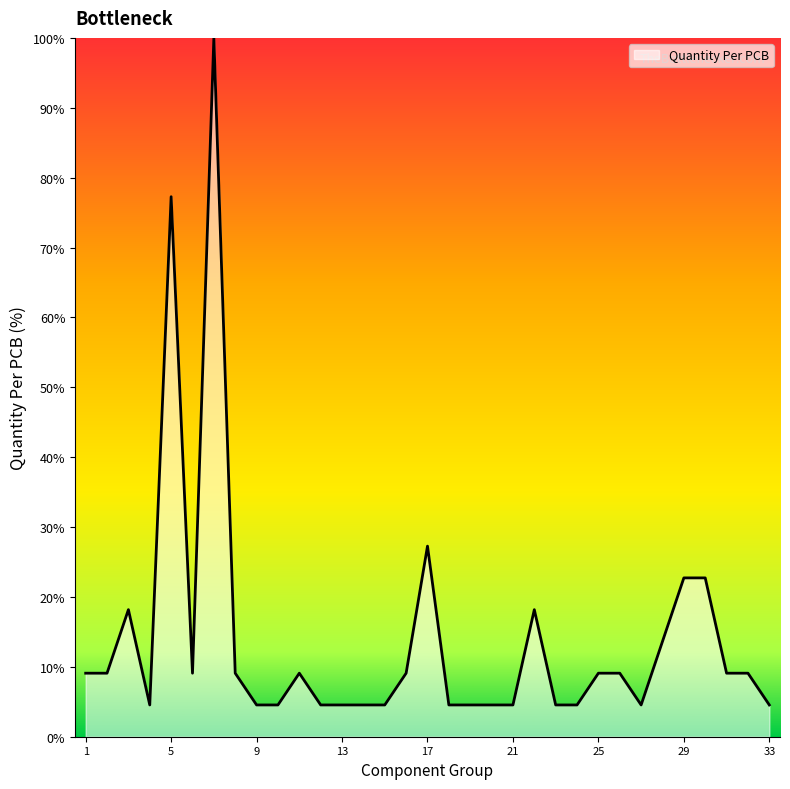

Does the chart display data point markers on the line(s)?

No